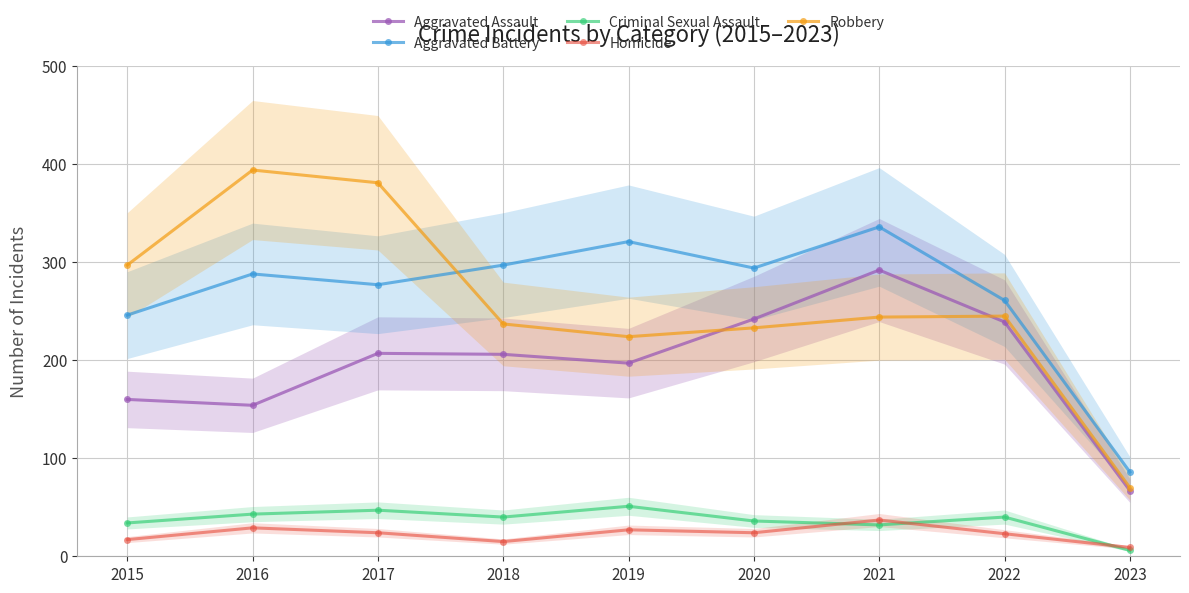

Where is the first local maximum for Robbery?

2016